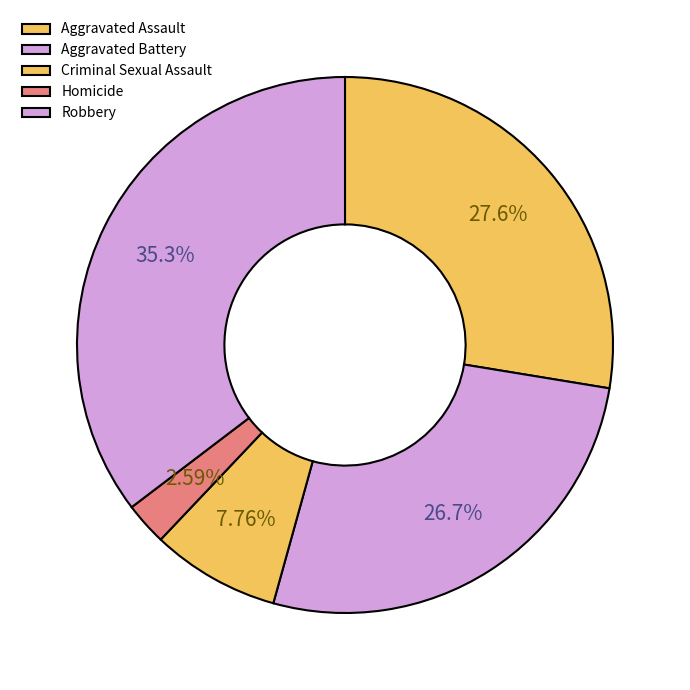

To the nearest percent, what is the combined percentage of Aggravated Assault and Criminal Sexual Assault?

35%